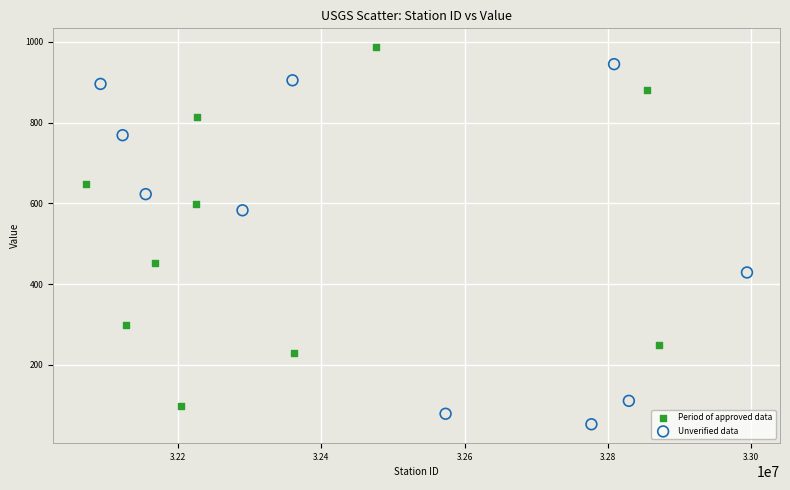

Which series reaches the minimum Y coordinate?

Unverified data